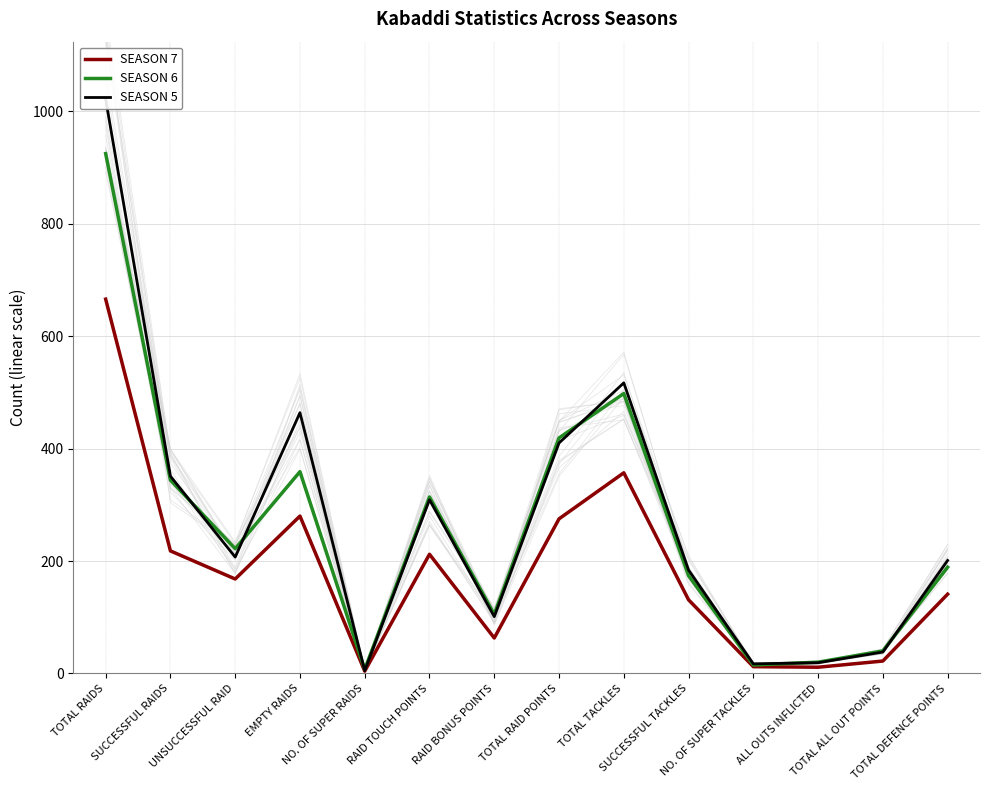

How many interior local peaks does the SEASON 6 series have?

3